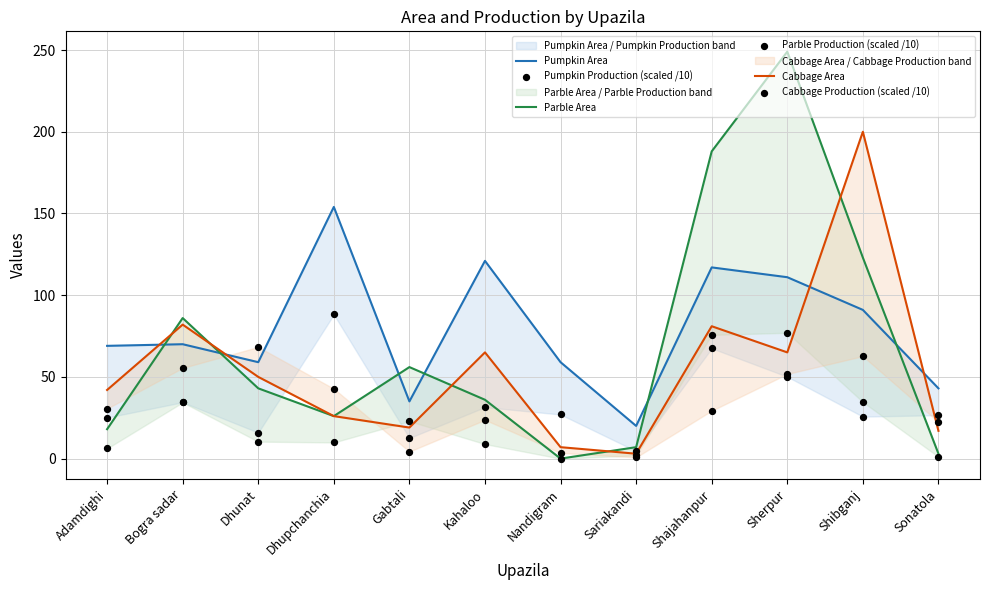

Which series reaches the minimum Y coordinate?

Parble Area